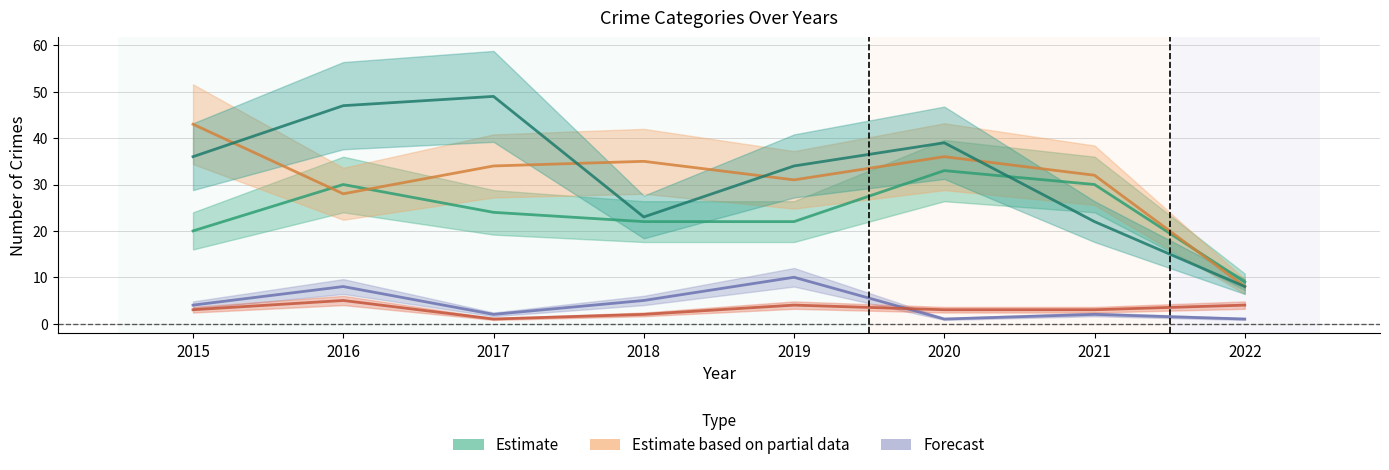

At which category is the sum across all series the highest?

2016